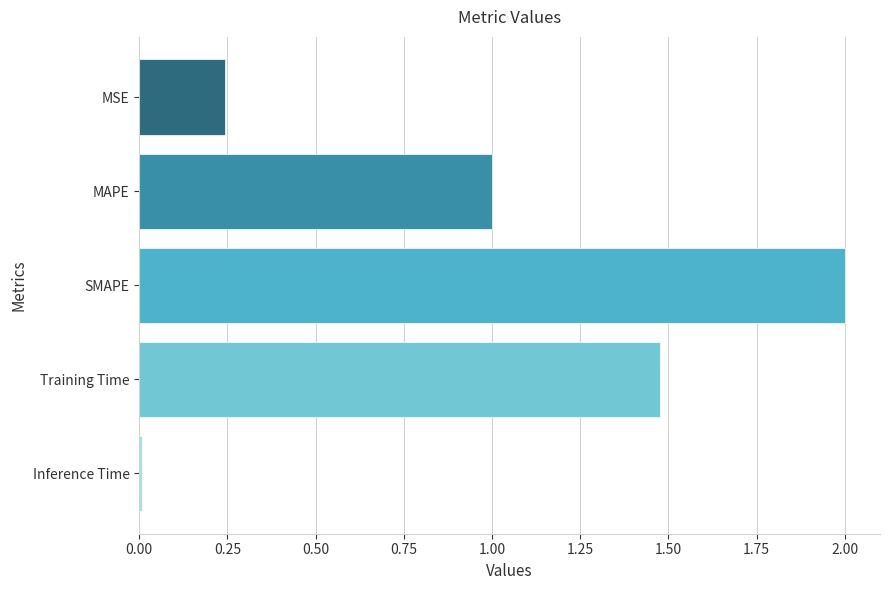

What is the change in value from MSE to SMAPE?

+1.8